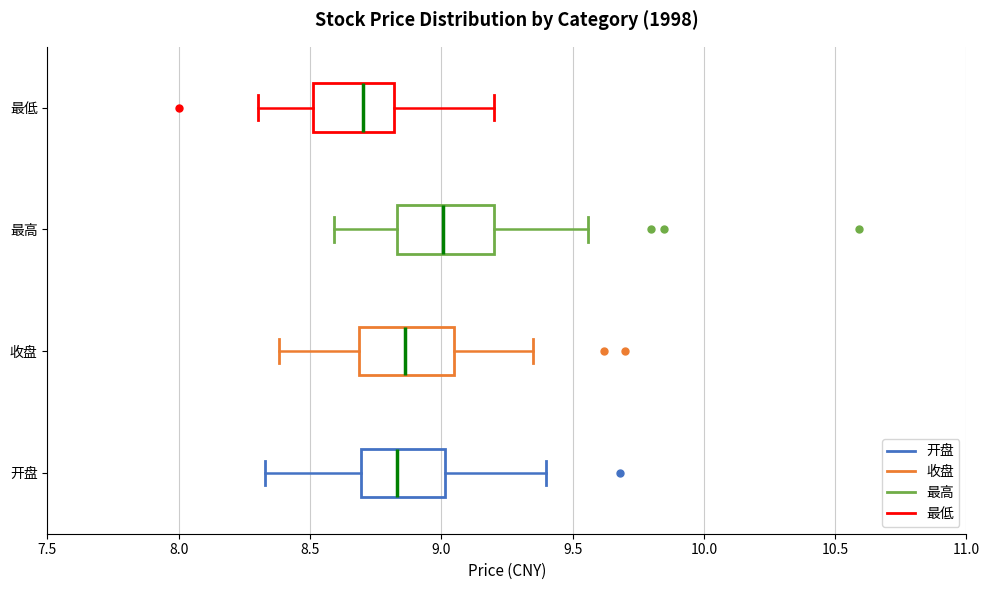

Reading bottom to top, read every box against the x-axis: the position of its median line, the range the box covers, and the ends of its whiskers. The values are not printed on the chart, so give them approximately, as read against the axis.

开盘: median 8.85, box 8.70 to 9.00, whiskers 8.35 to 9.40
收盘: median 8.85, box 8.70 to 9.05, whiskers 8.40 to 9.35
最高: median 9.00, box 8.85 to 9.20, whiskers 8.60 to 9.55
最低: median 8.70, box 8.50 to 8.80, whiskers 8.30 to 9.20